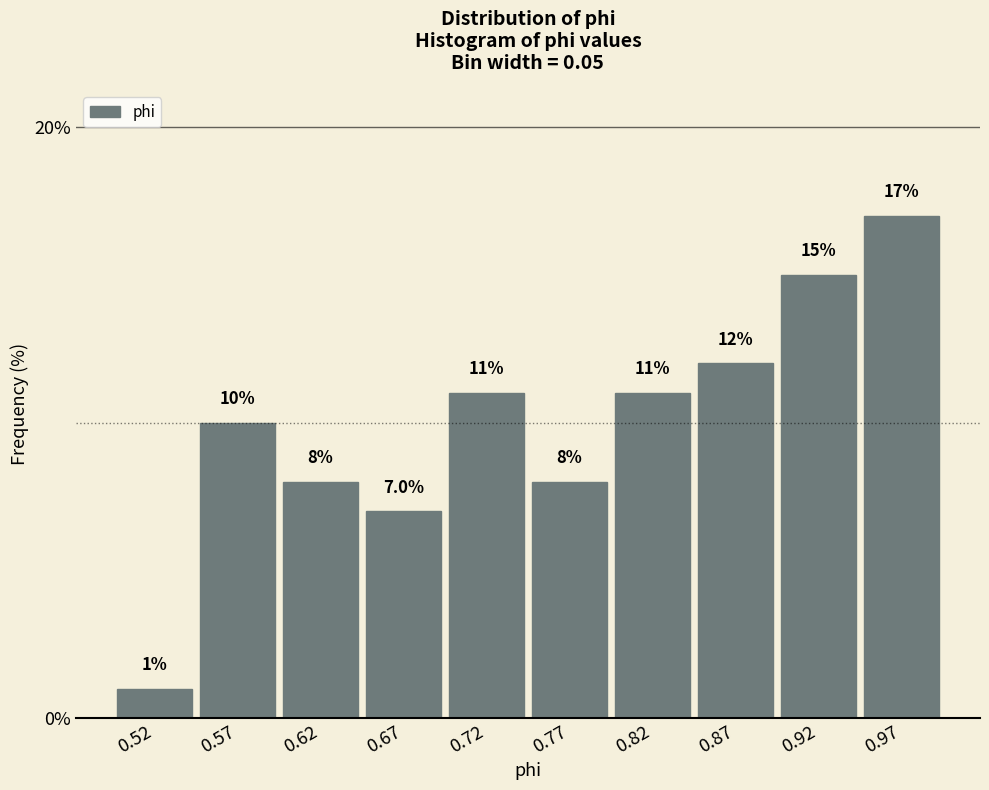

Which range on the x-axis has the tallest bar?

0.940 to 0.990